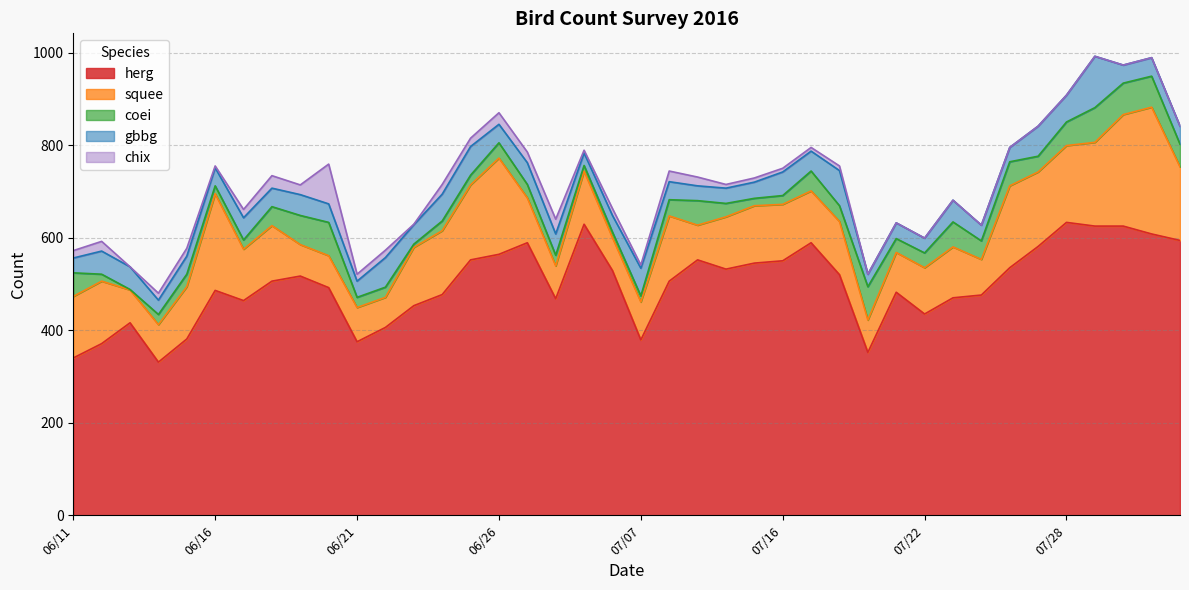

Between 2016-06-26 and 2016-07-11, which is larger?

2016-06-26